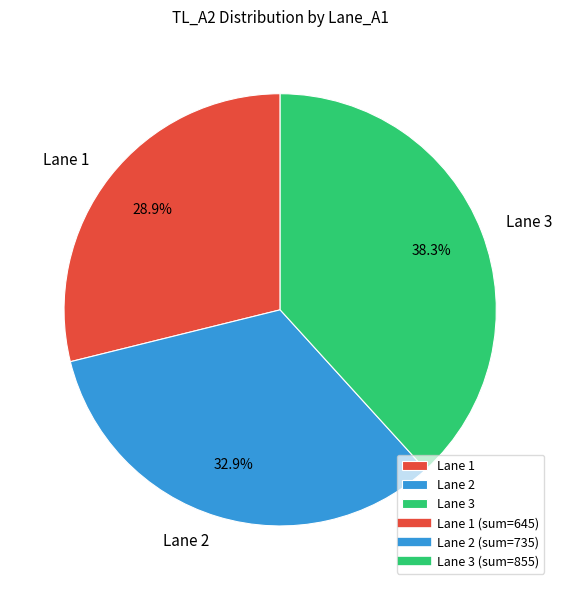

Is there any slice that represents more than half of the pie?

No